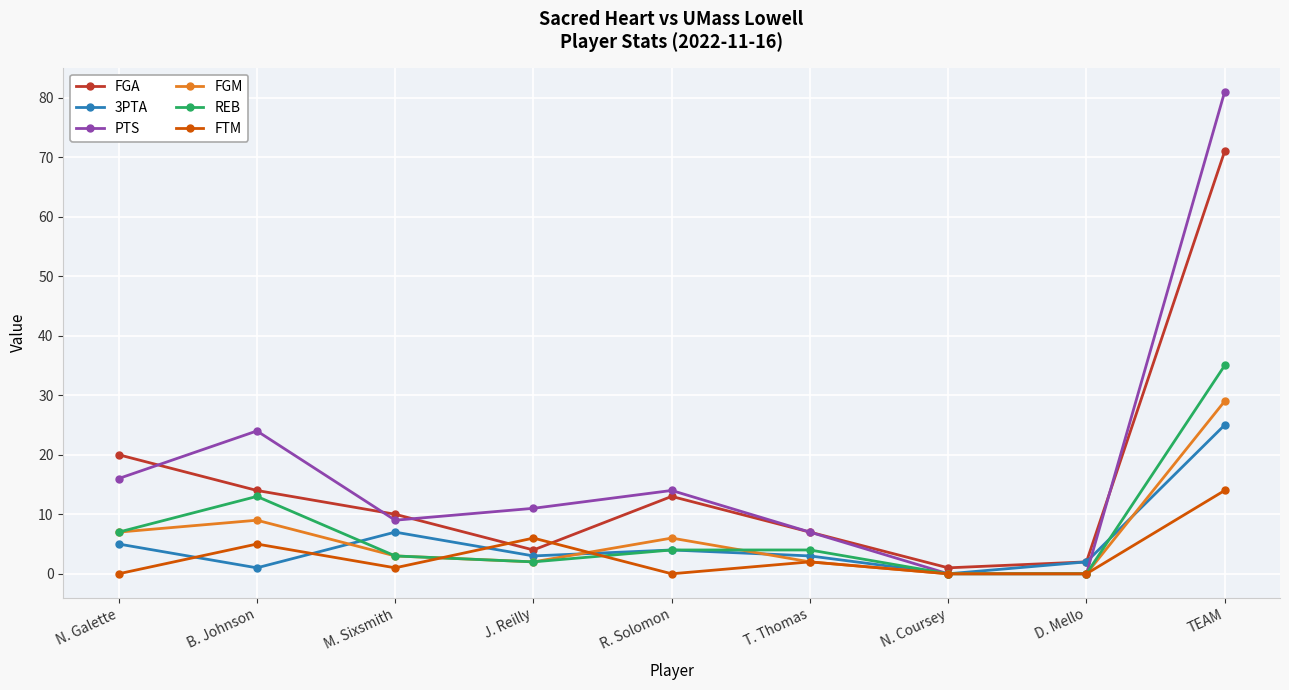

How many lines are shown in the chart?

6